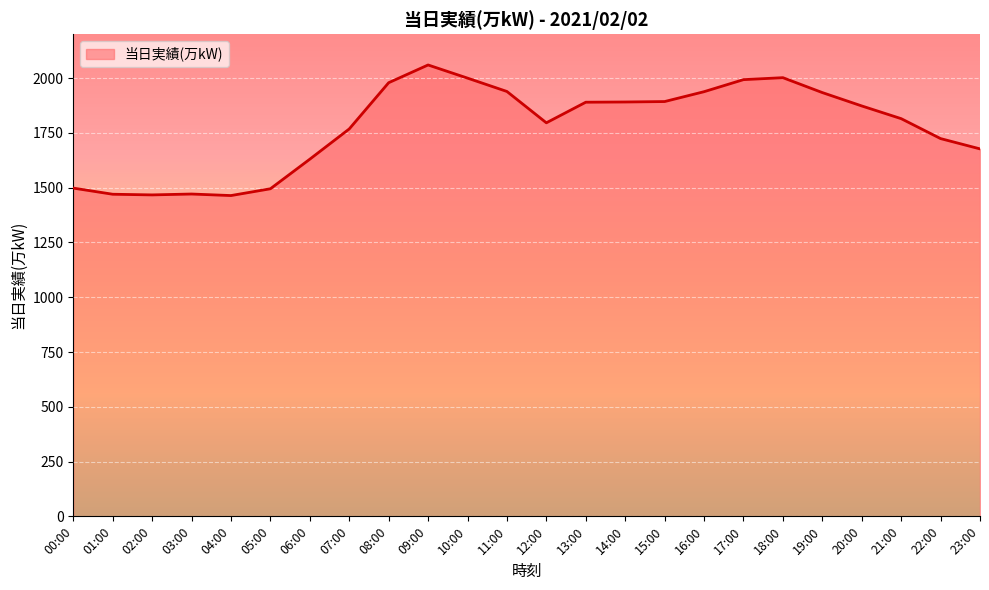

How many values are below 1873?

12